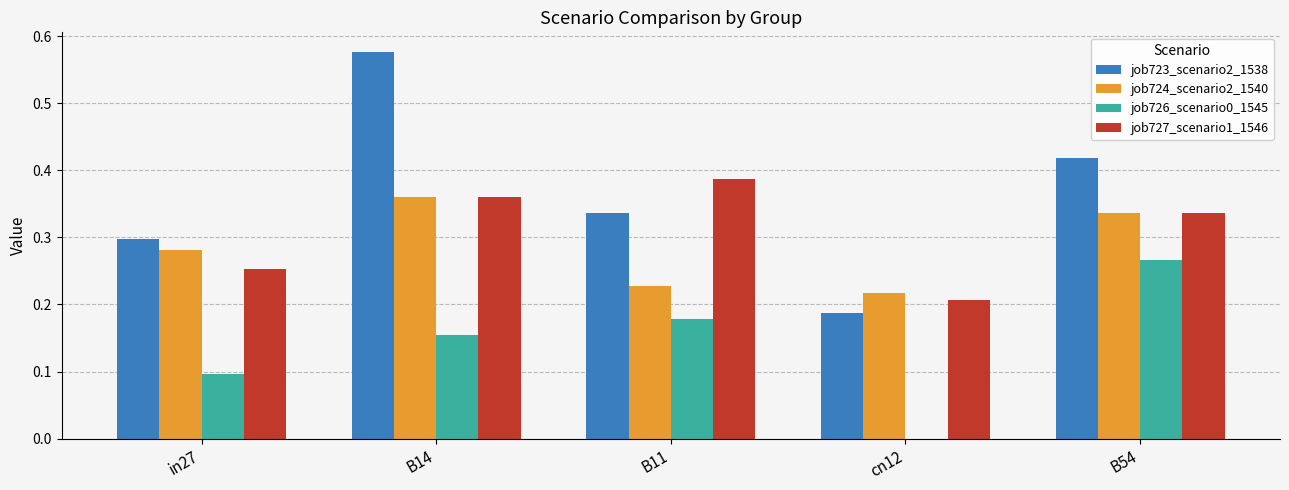

Count the job723_scenario2_1538 values in the range 0 to 1.

5